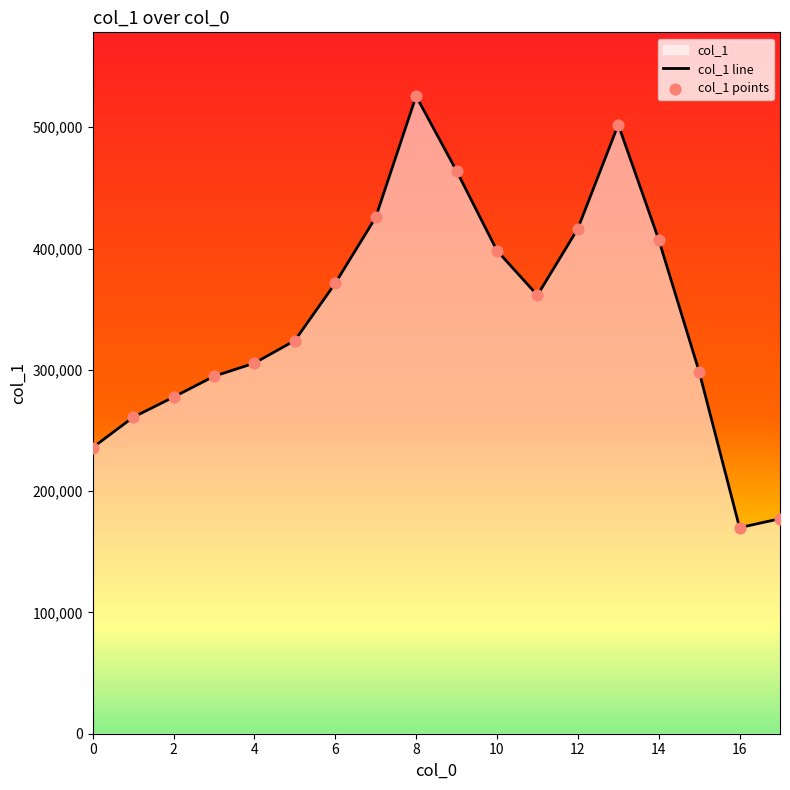

Which series has the widest spread of Y values?

col_1 line